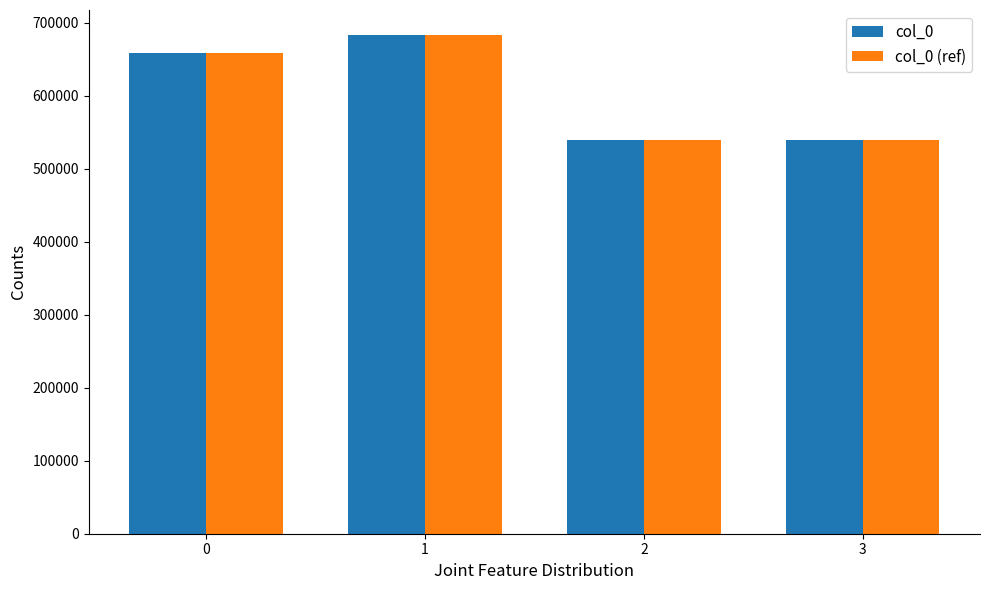

How many categories are shown in the chart?

4